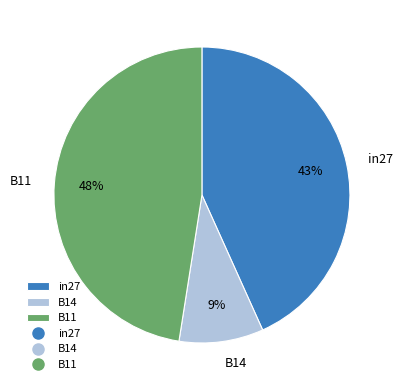

What percentage is the B14 slice, to the nearest percent?

9%